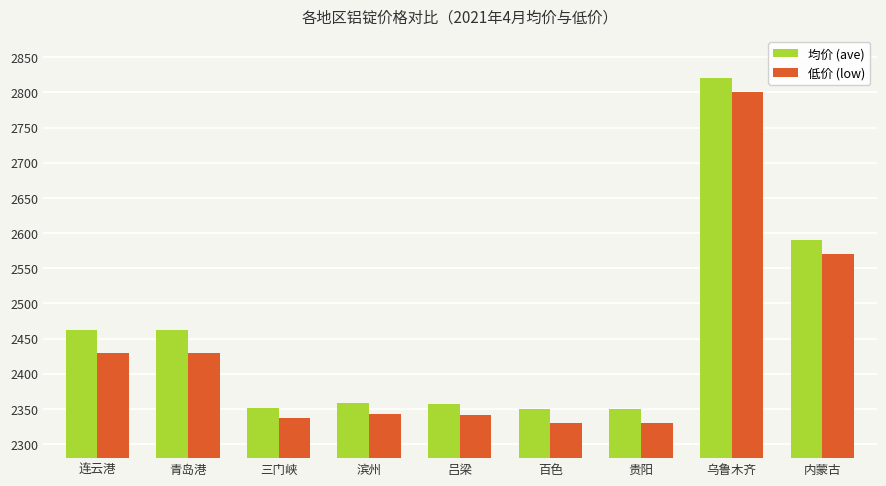

How many distinct data groups are displayed?

2